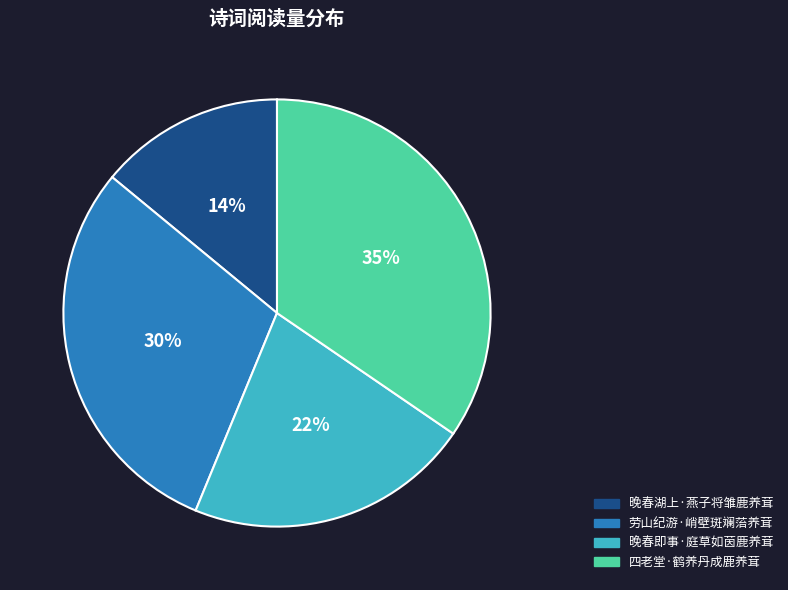

Does 劳山纪游·峭壁斑斓菭养茸 represent more than half of the total?

No